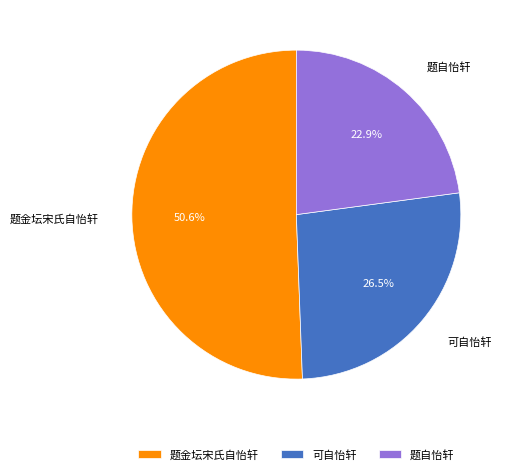

Count the number of slices in the pie.

3